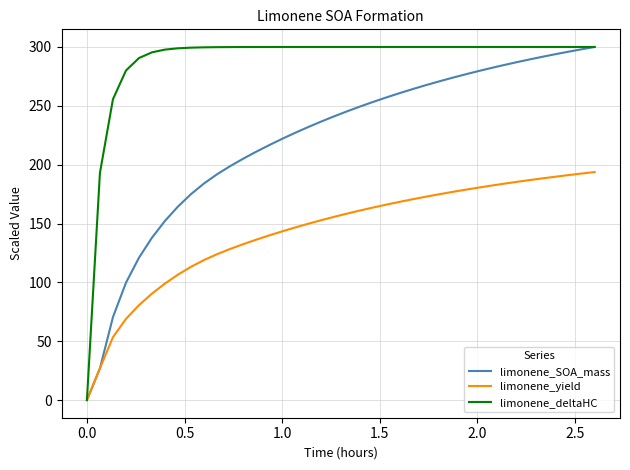

Rank the series by their average value, from lowest to highest.

limonene_yield, limonene_SOA_mass, limonene_deltaHC